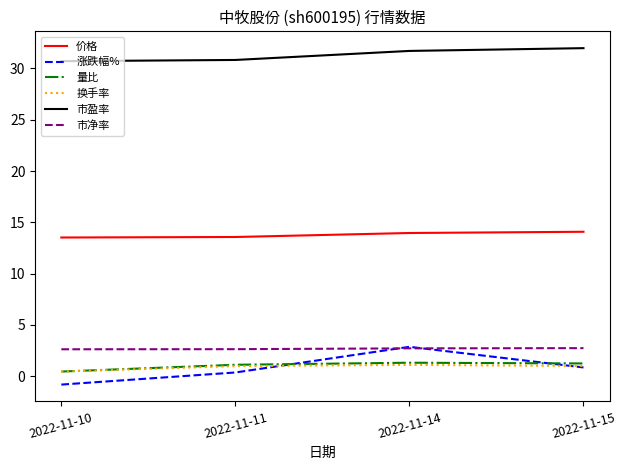

Count the 量比 values in the range 1 to 2.

3